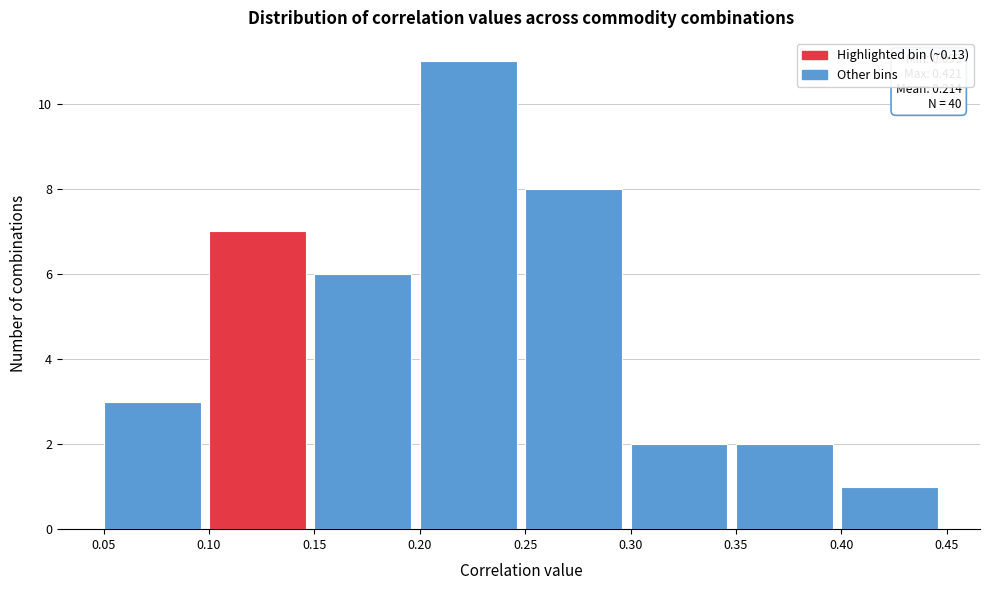

Which range on the x-axis has the tallest bar?

0.20 to 0.25